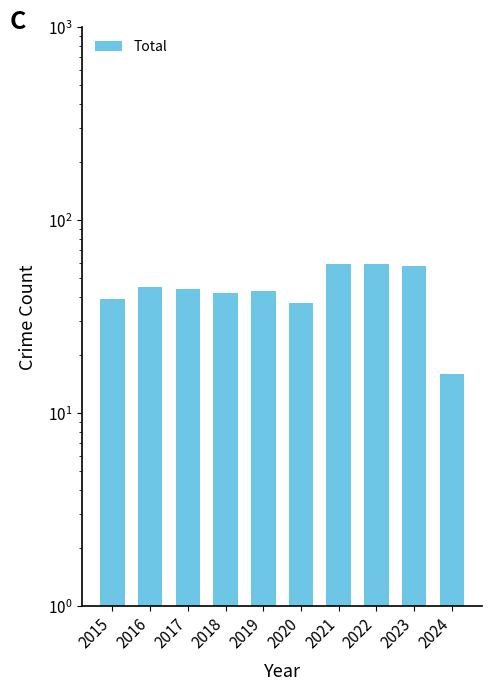

Between 2015 and 2024, which is larger?

2015